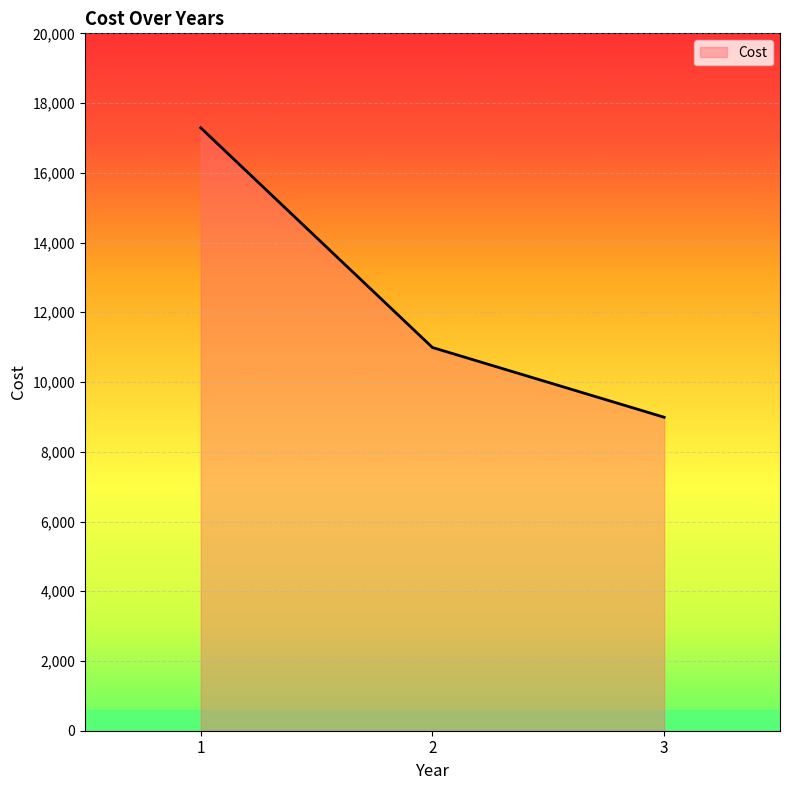

Is it true that the value at 1 is 17290?

True